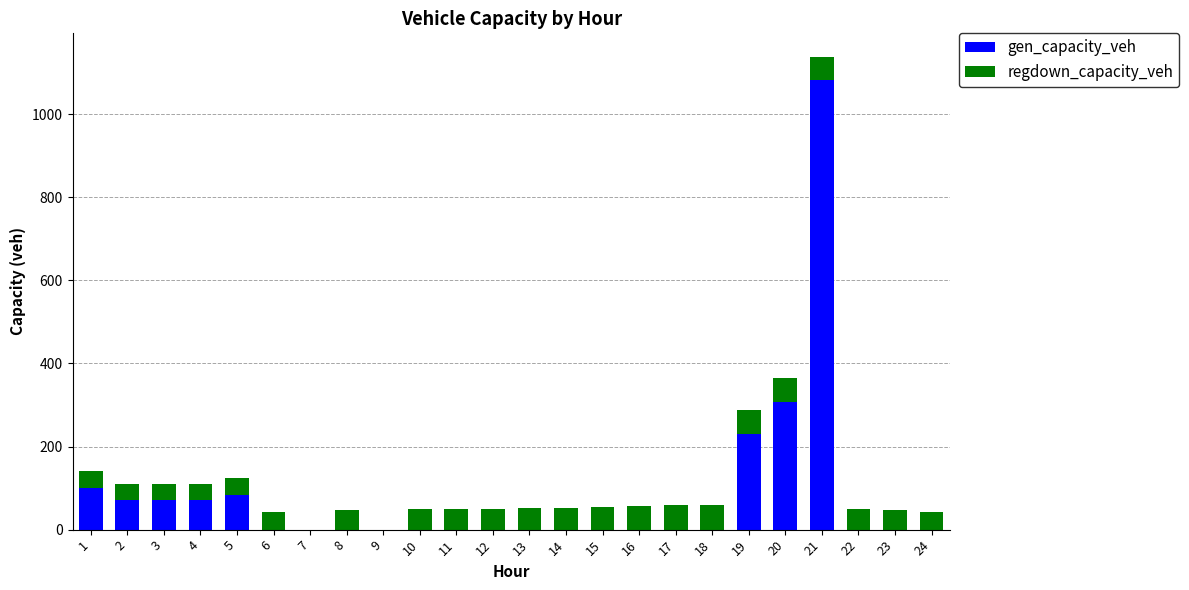

What is the maximum value for gen_capacity_veh?

1082.8